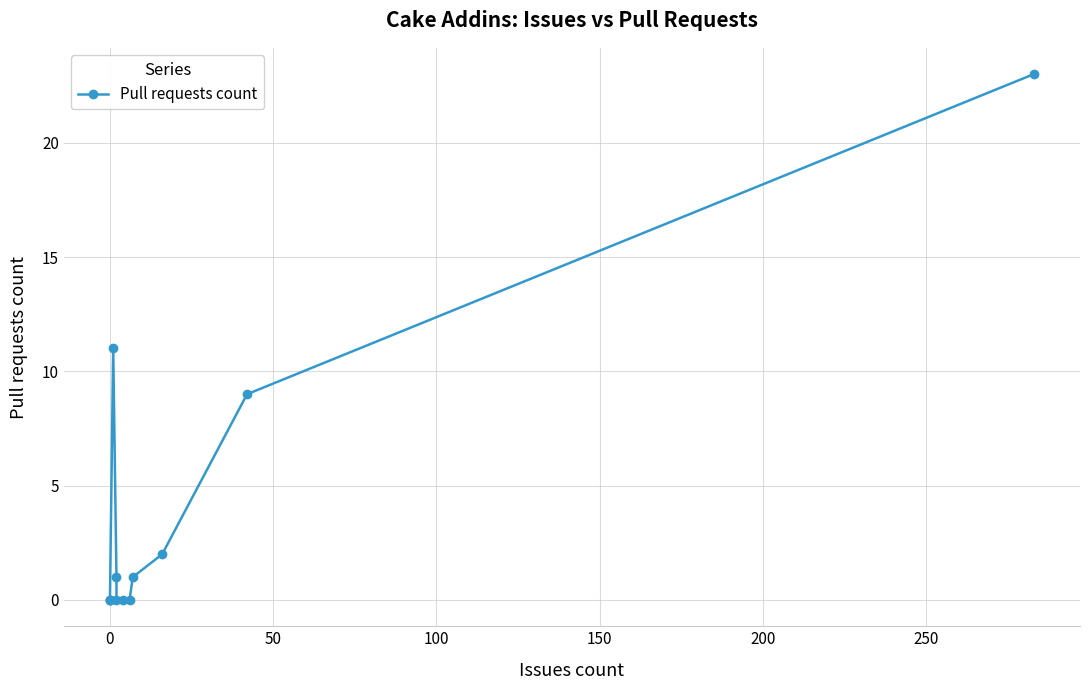

Does the chart display data point markers on the line(s)?

Yes